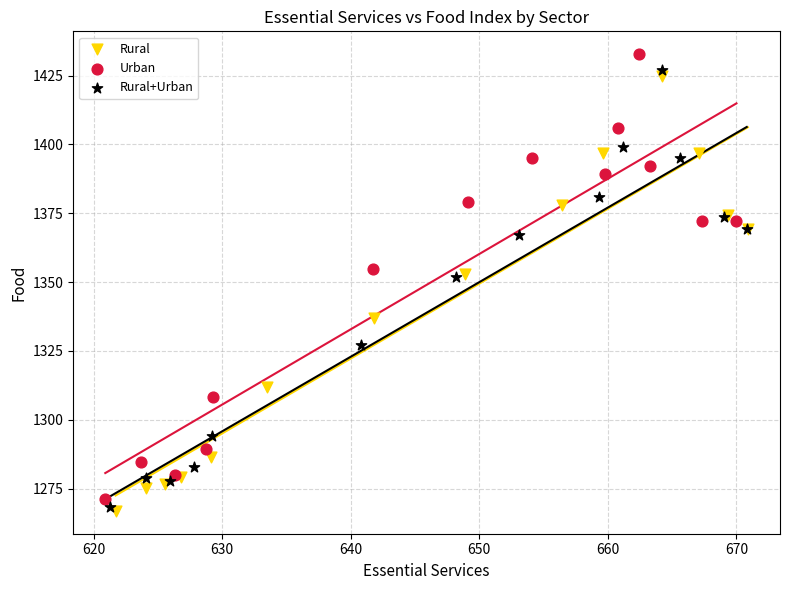

Which series has the widest spread of Y values?

Urban